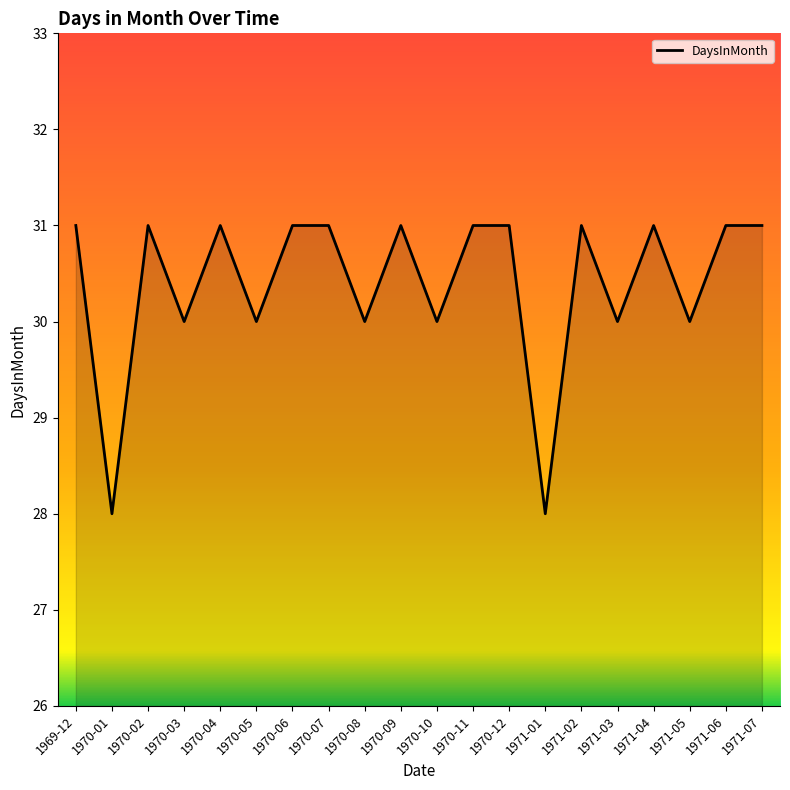

What is the minimum value shown in the chart?

28